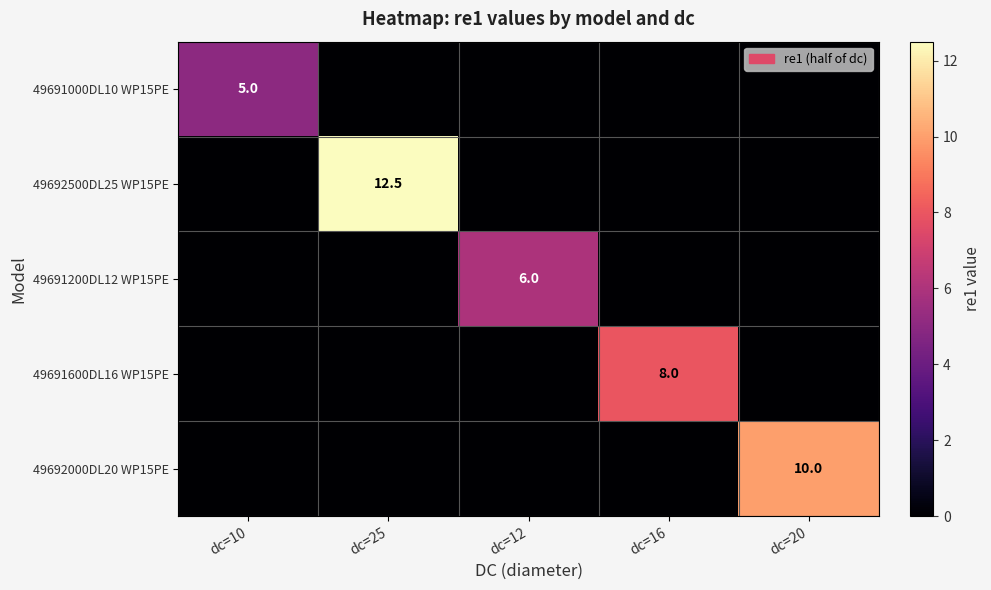

What is the difference between the highest and lowest values at dc=10?

5.0